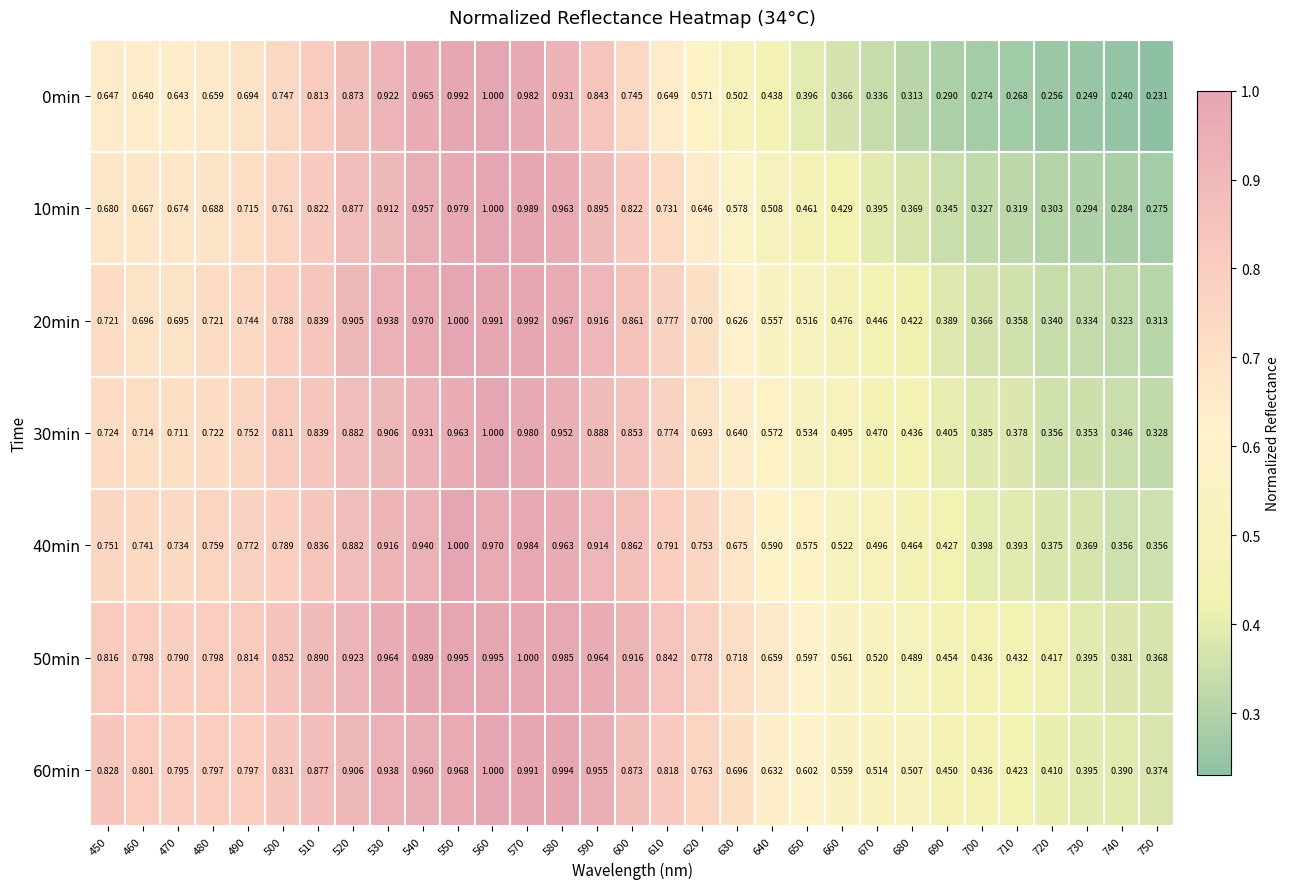

Is the value of 50min at 600 greater than the value of 20min at 490?

Yes